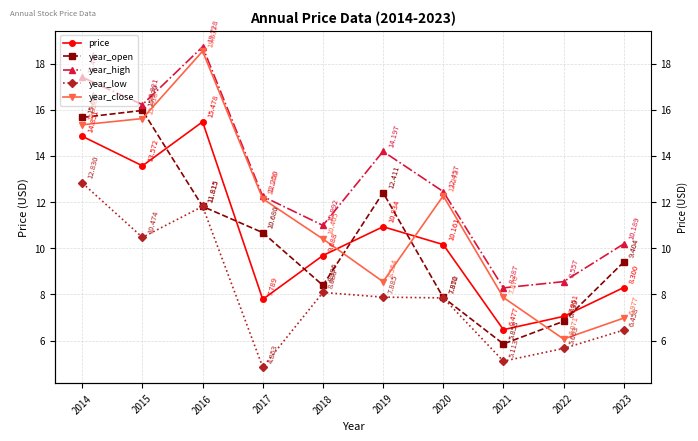

How many data points in year_low are less than 7?

4